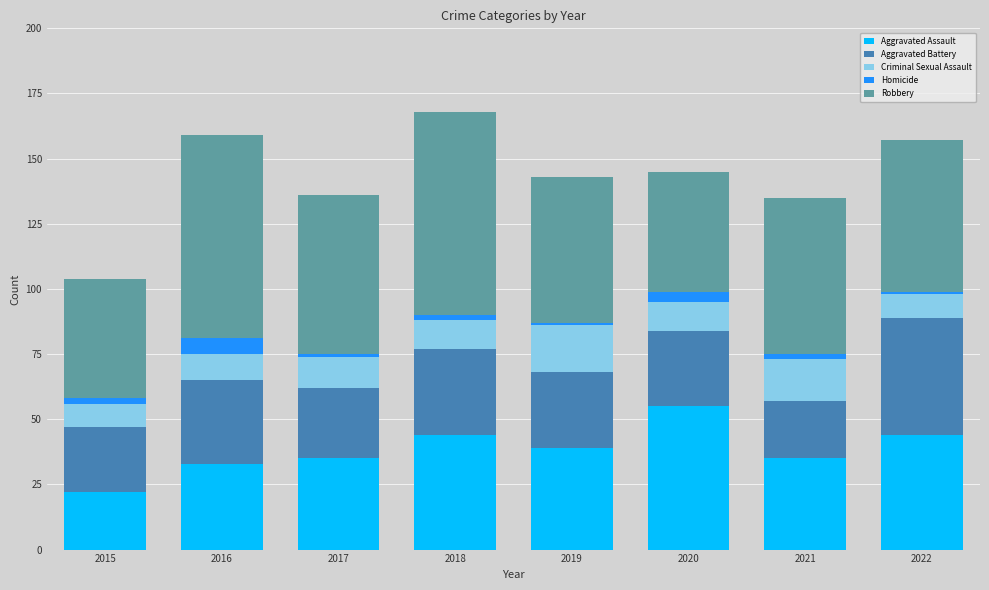

Which category has the highest value in the Aggravated Assault series?

2020